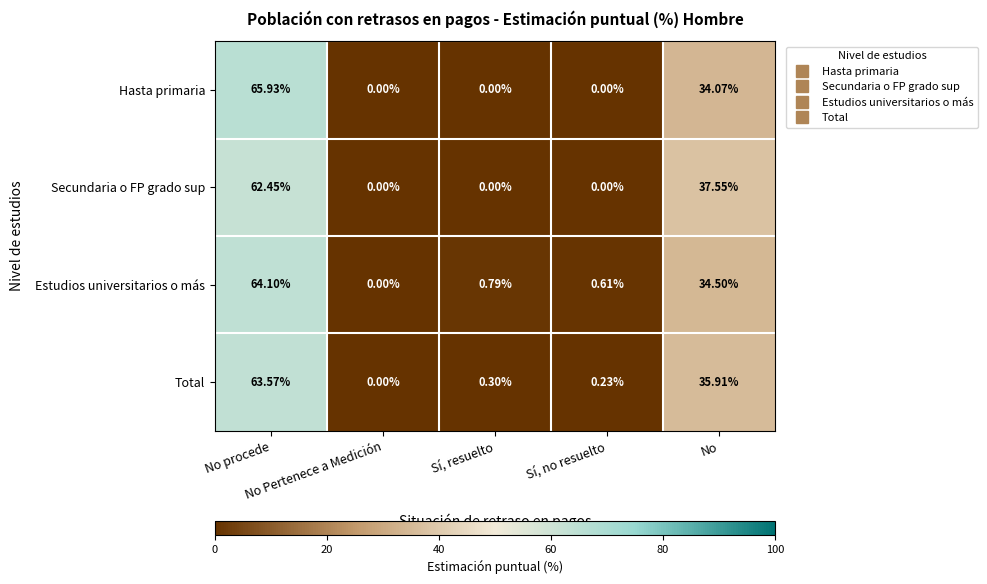

What is the greatest value displayed?

65.9